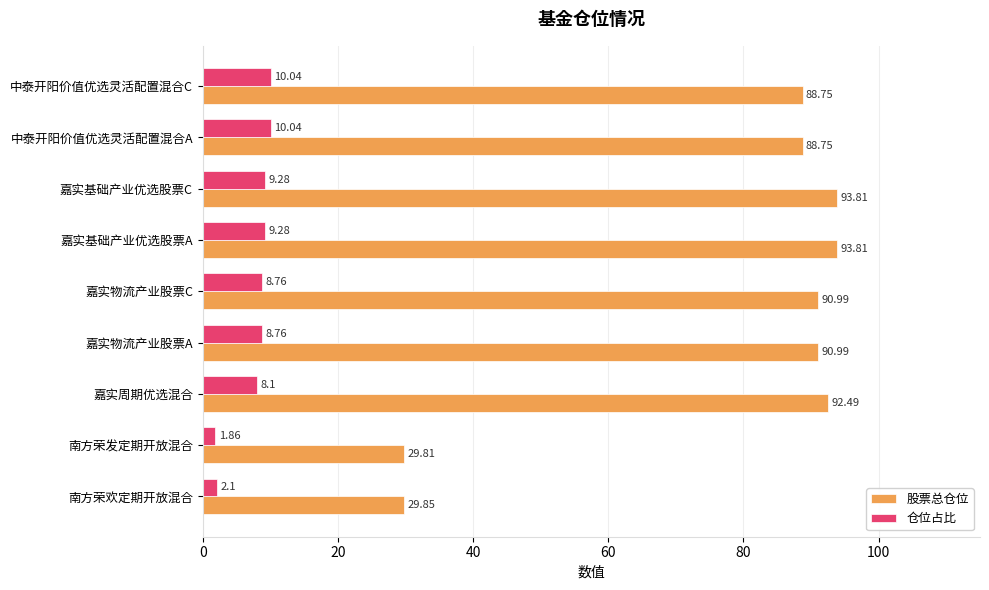

Which category has the lowest value in the 股票总仓位 series?

南方荣发定期开放混合